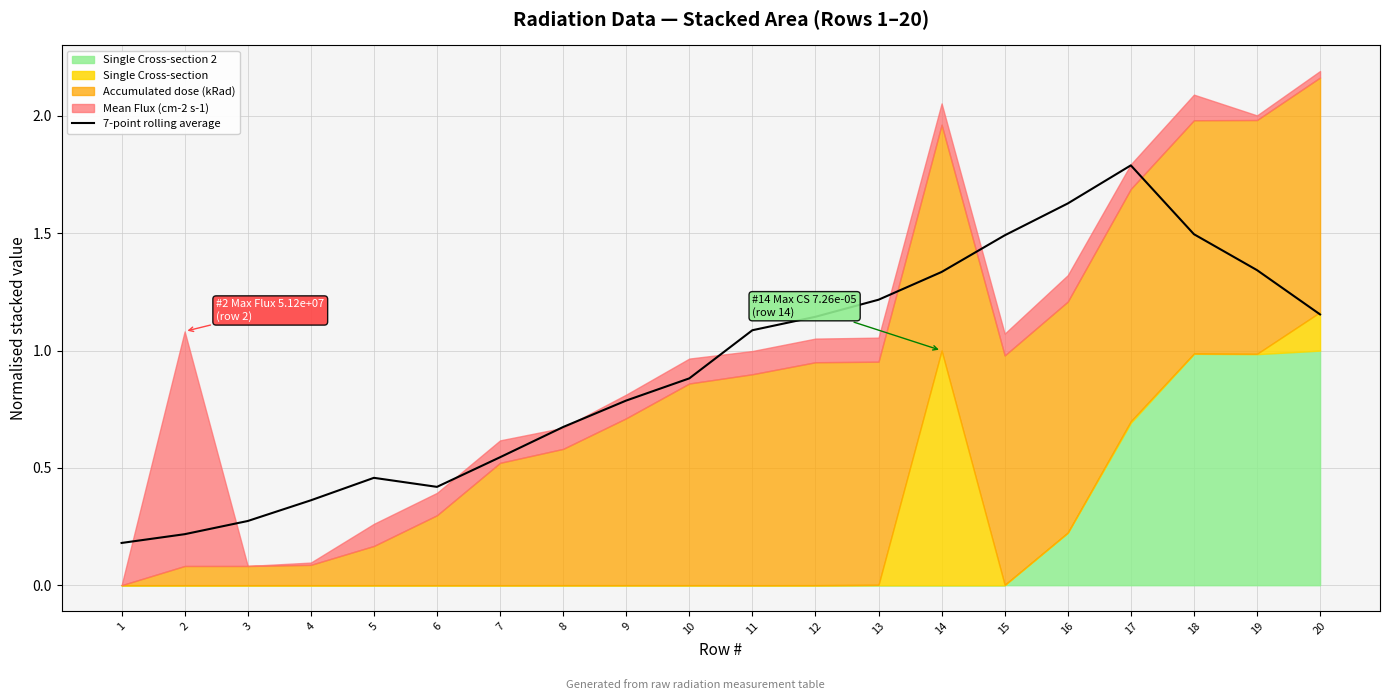

What is the value of the 5th point from the left?

0.5